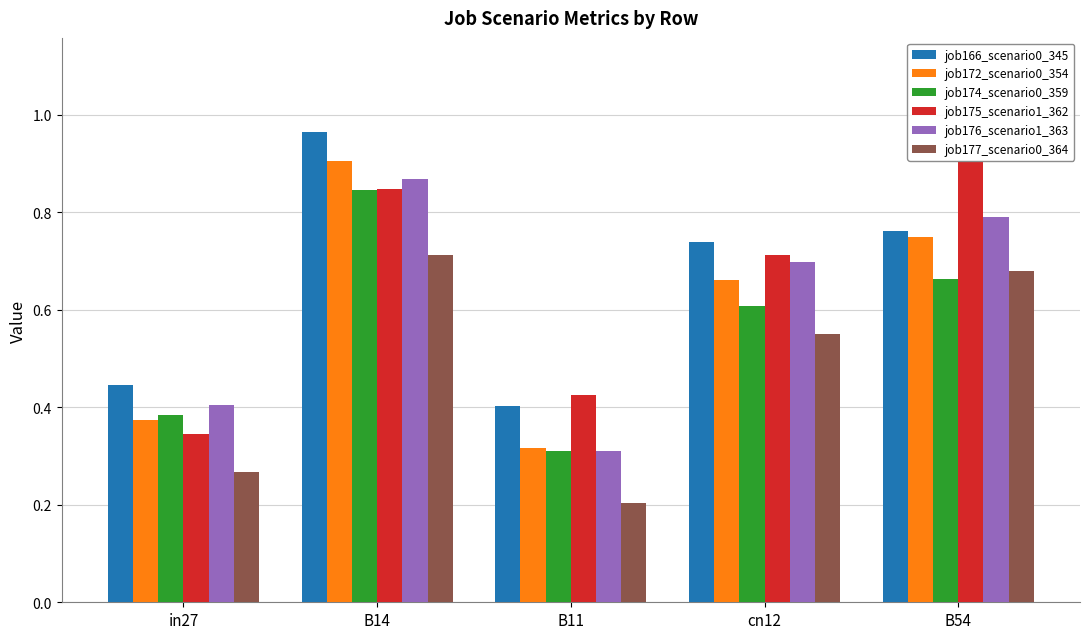

Are the bars grouped side by side (vs. stacked)?

Yes